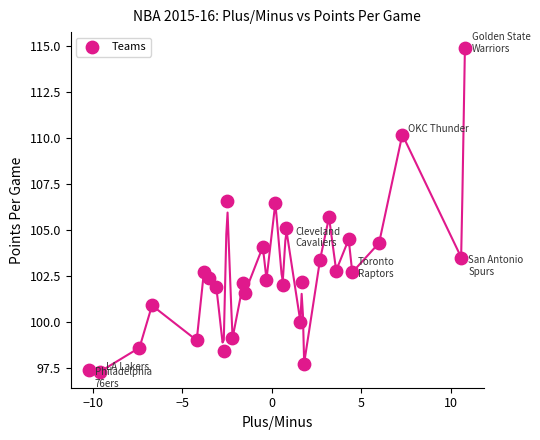

What Y value in the scatter plot is closest to 106?

105.7